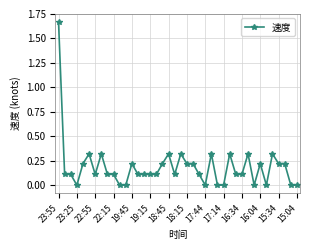

True or false: the data has more than 2 interior local peaks.

True